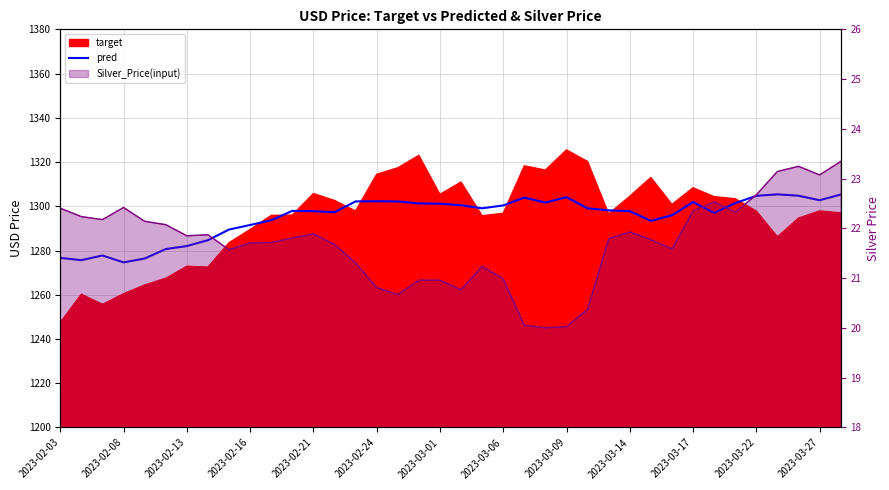

How many lines are shown in the chart?

1